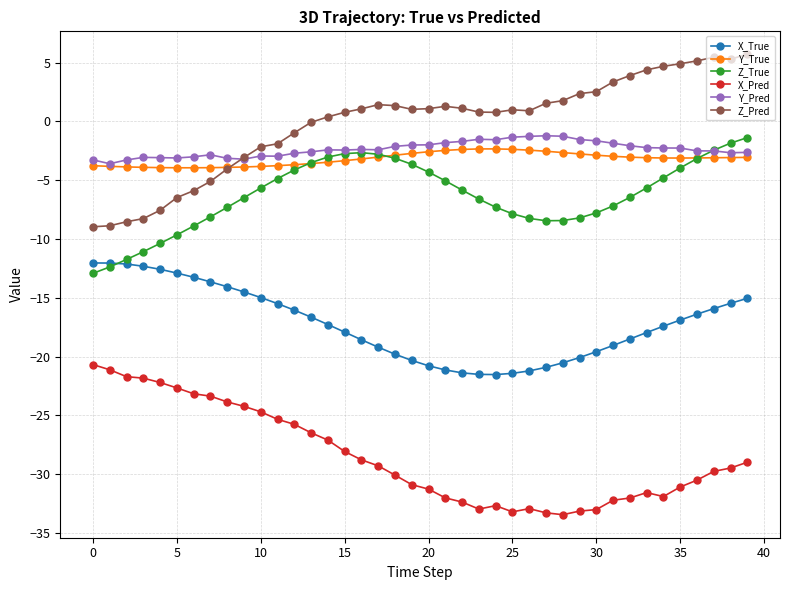

What is the value of the Z_Pred point at the 27th from the left?

0.9